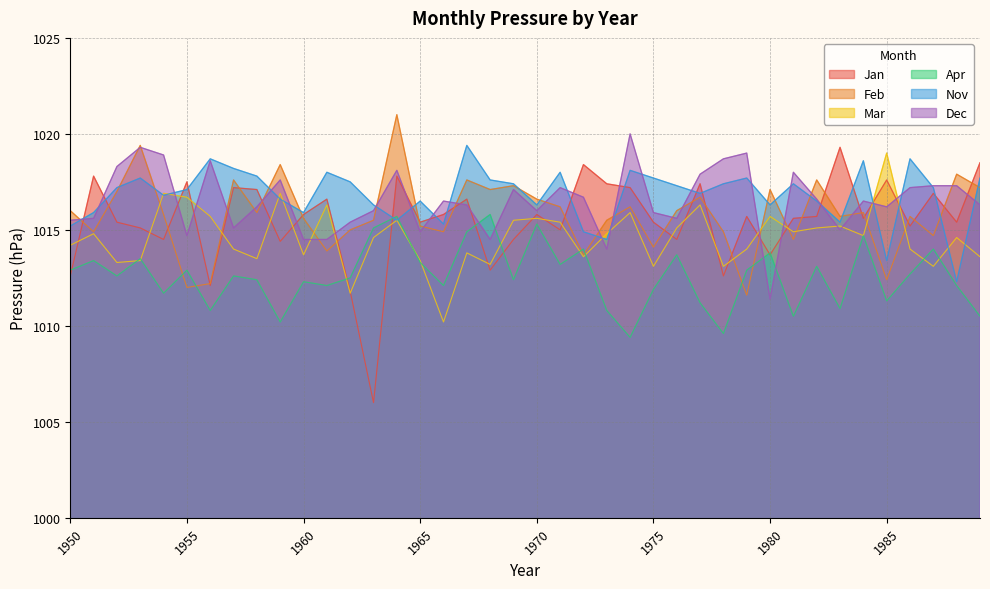

Which series changed the most between 1961 and 1978?

Dec